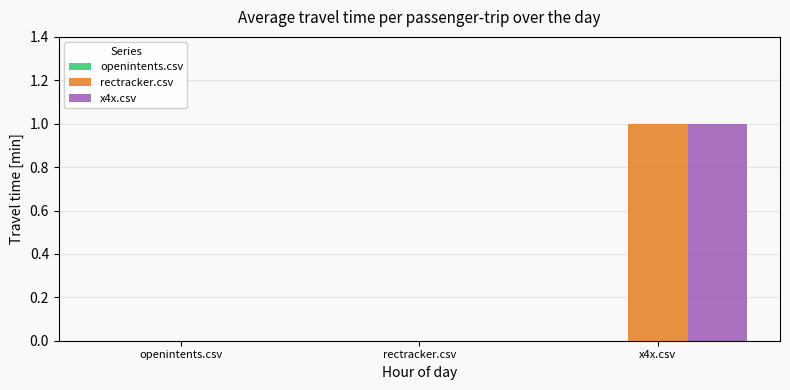

What value does the x4x.csv series have at x4x.csv?

1